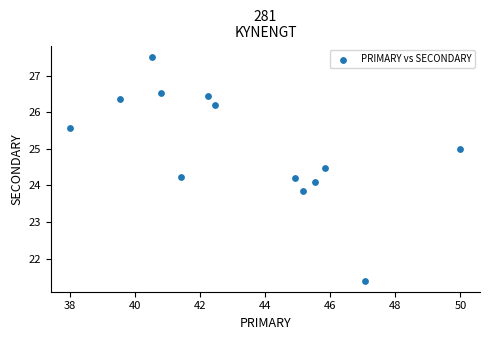

What is the range of Y values (max minus min)?

6.1